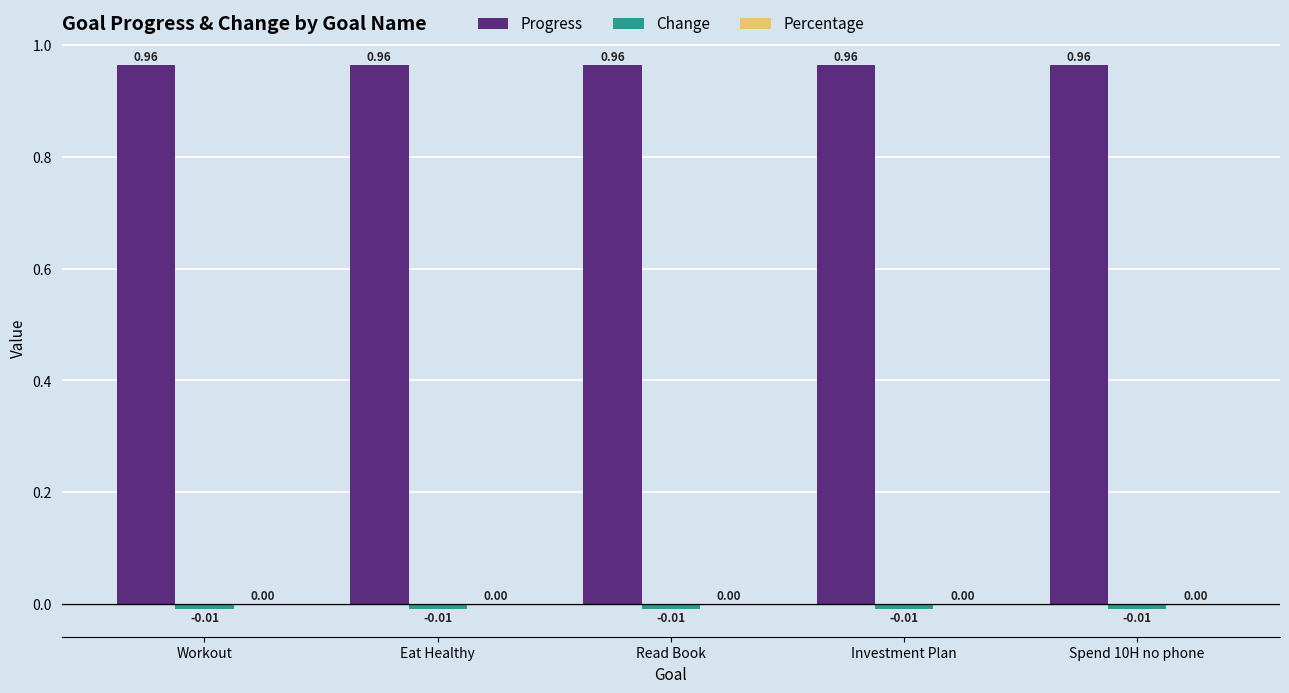

Which series has the largest total across all categories?

Progress